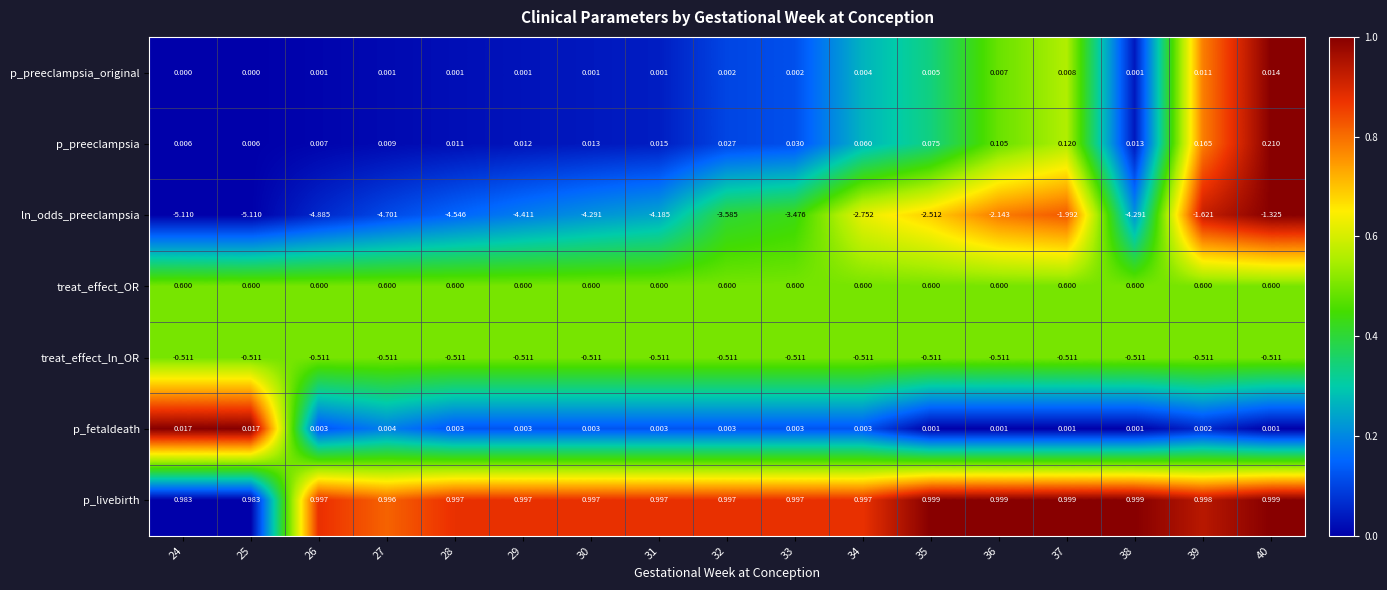

Is the value of p_livebirth at 24 greater than the value of p_preeclampsia_original at 29?

Yes